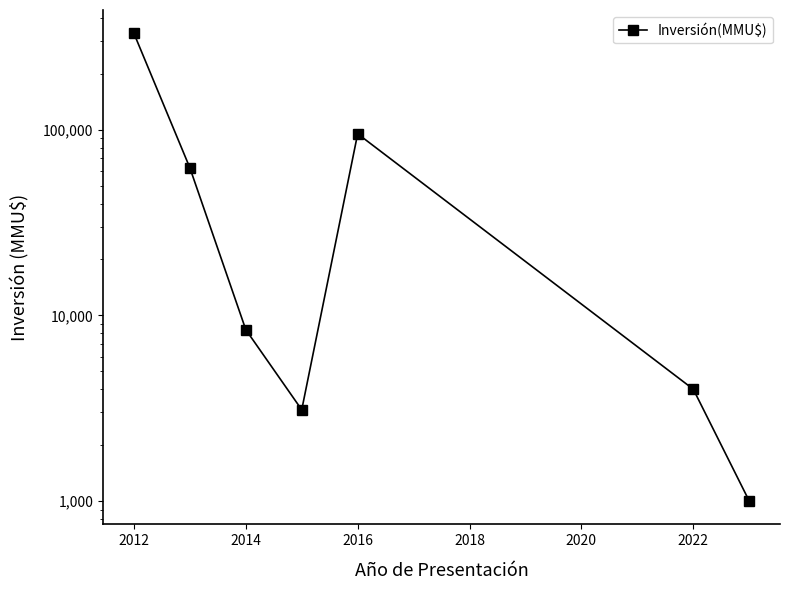

What is the difference between the maximum and minimum values?

329020